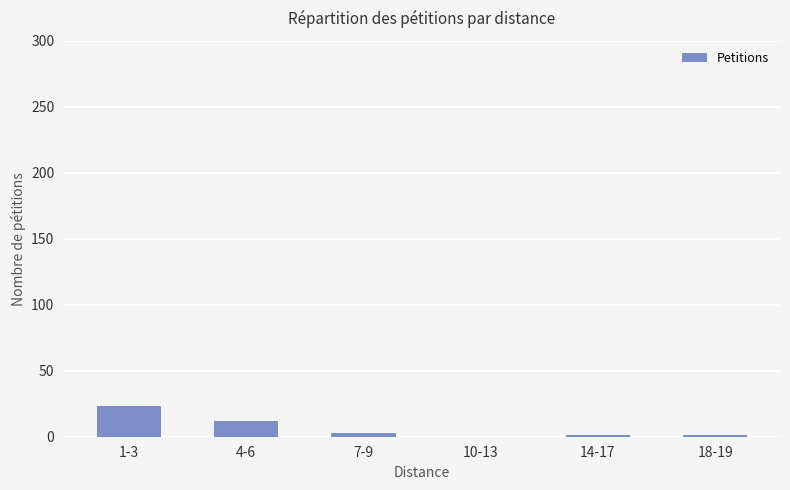

Between 1-3 and 10-13, which is larger?

1-3